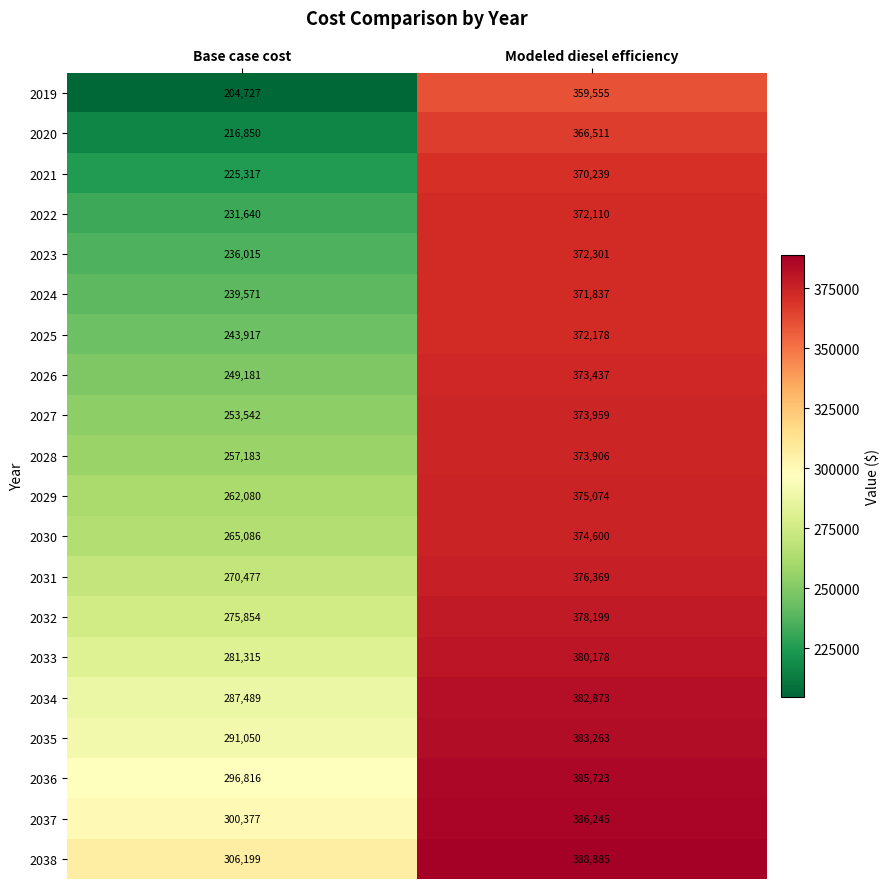

At which label is 2029 closest to 318577?

Base case cost